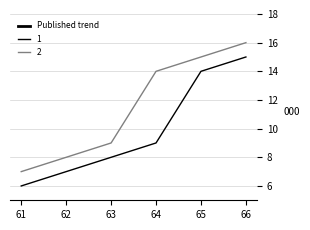

True or false: the data shows 84 at 63.

False